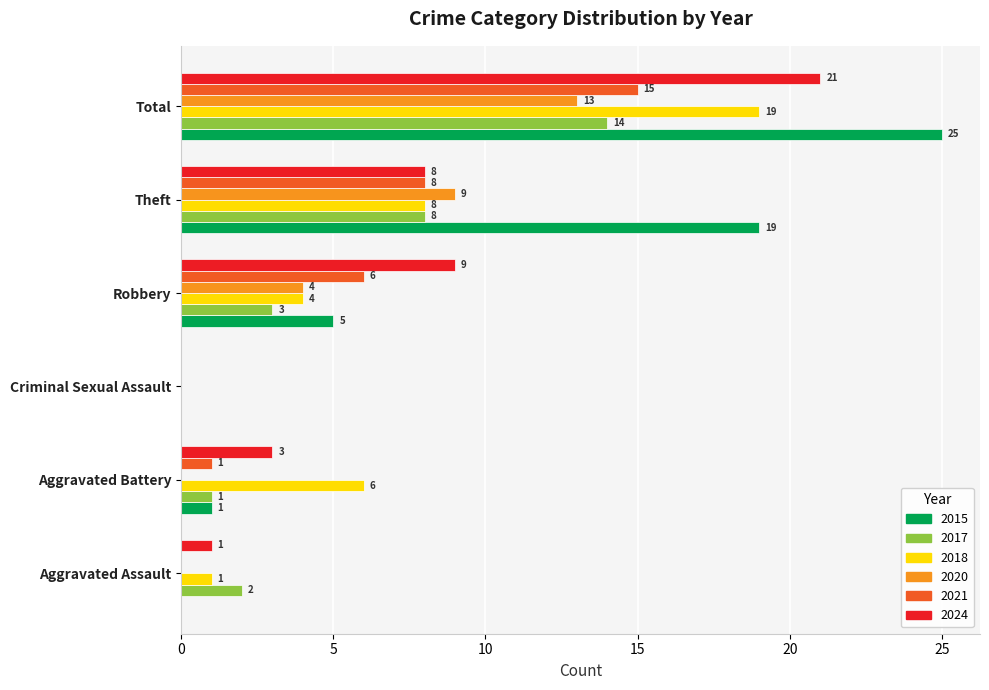

At which category is the sum across all series the highest?

Total